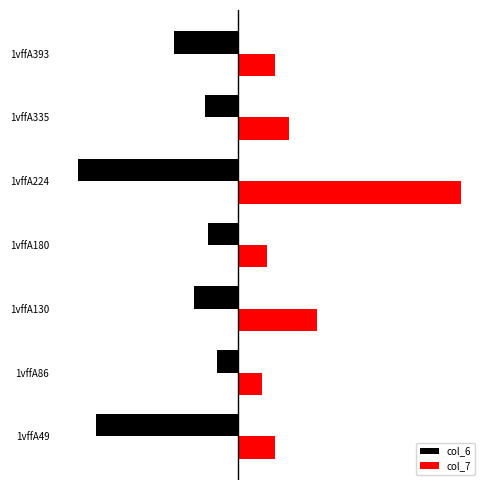

What are all the series names shown in the legend?

col_6, col_7